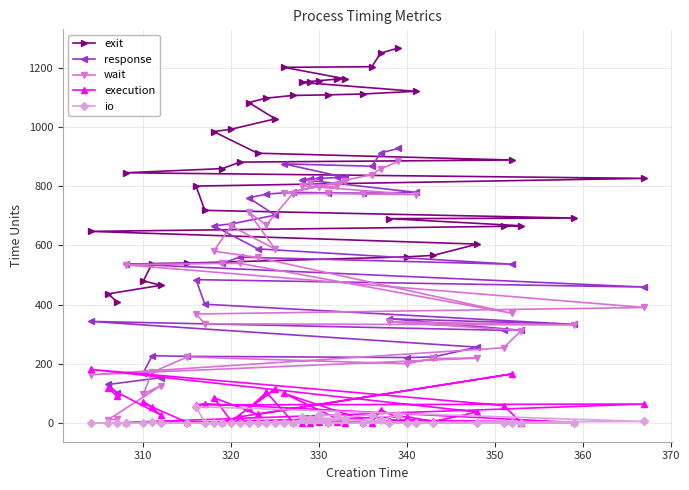

True or false: io and exit intersect in this chart.

False